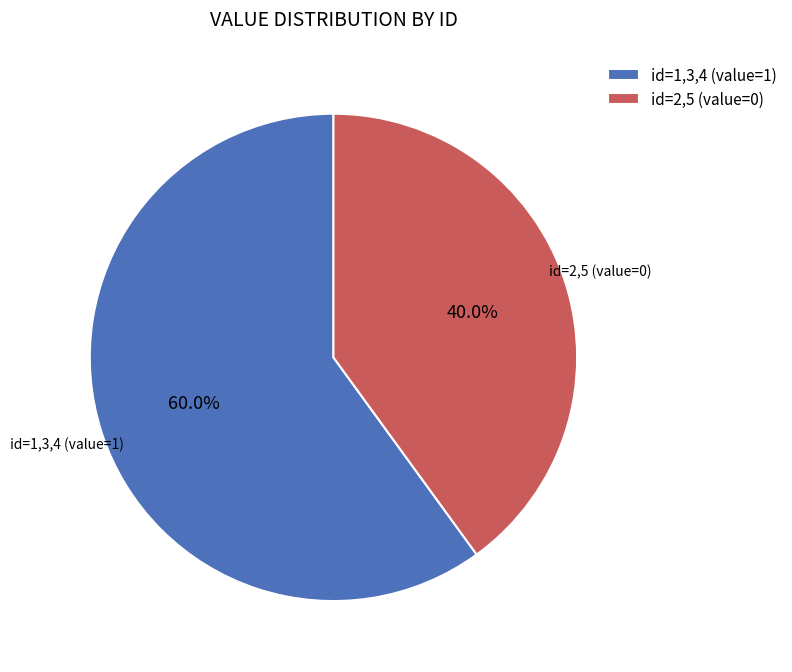

Which has a higher value, id=2,5 (value=0) or id=1,3,4 (value=1)?

id=1,3,4 (value=1)